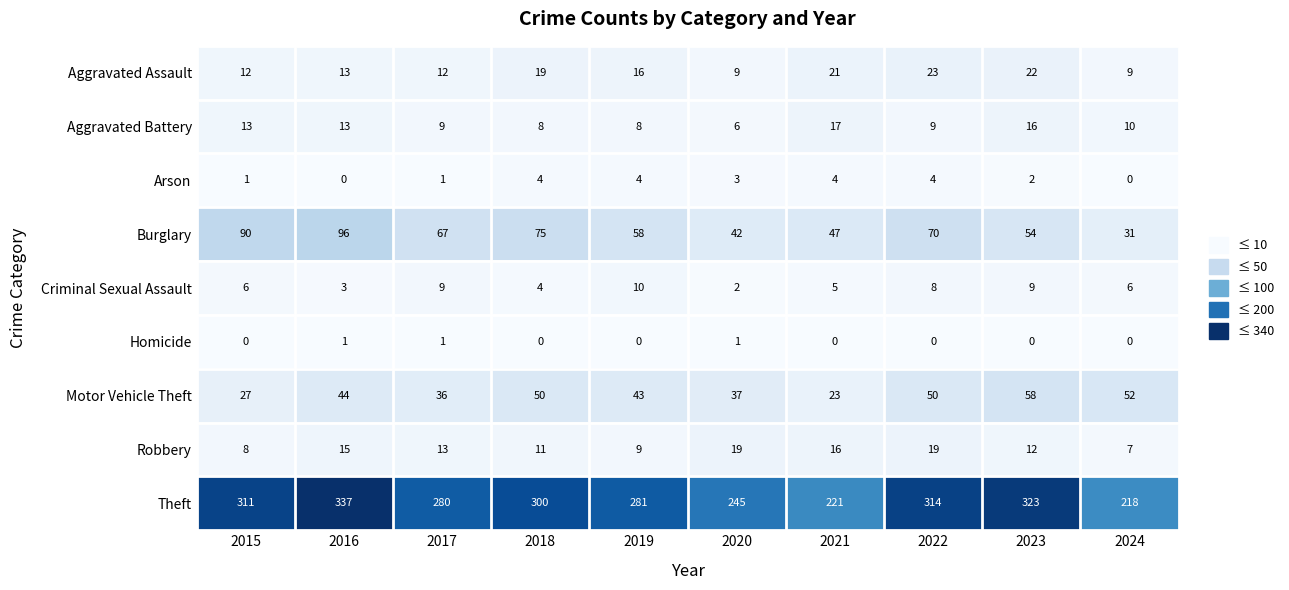

Which category has the highest value across all series?

2016